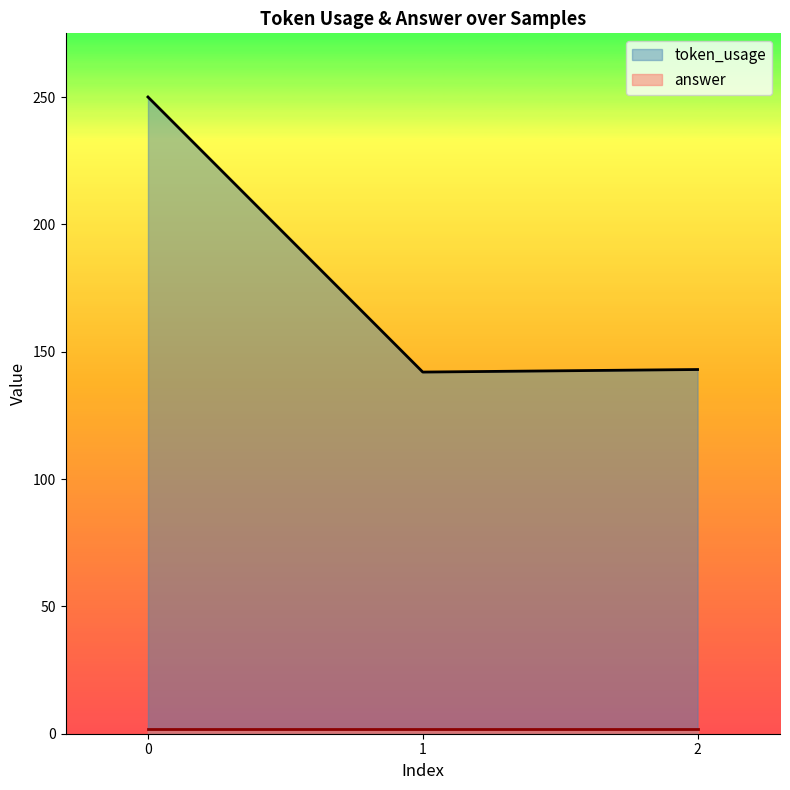

Rank the categories by value from highest to lowest.

0, 2, 1